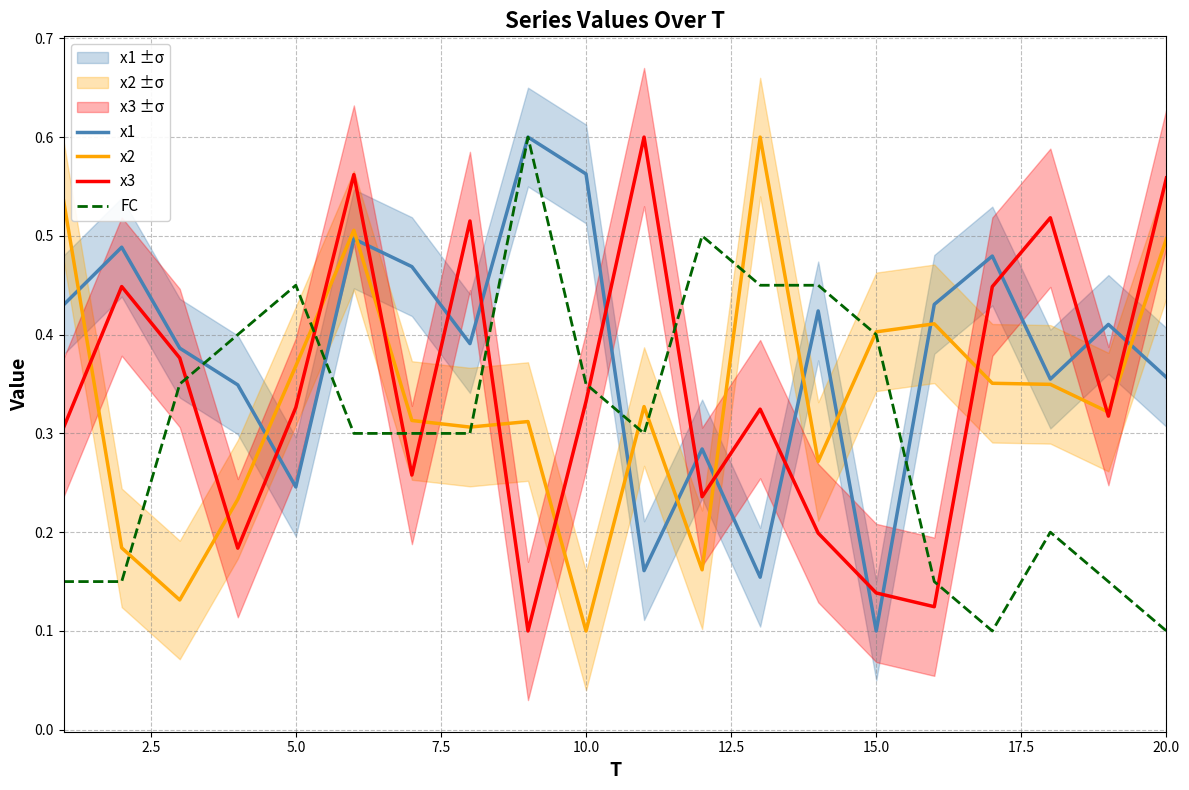

In x2, how many points are lower than both neighbors (excluding endpoints)?

6